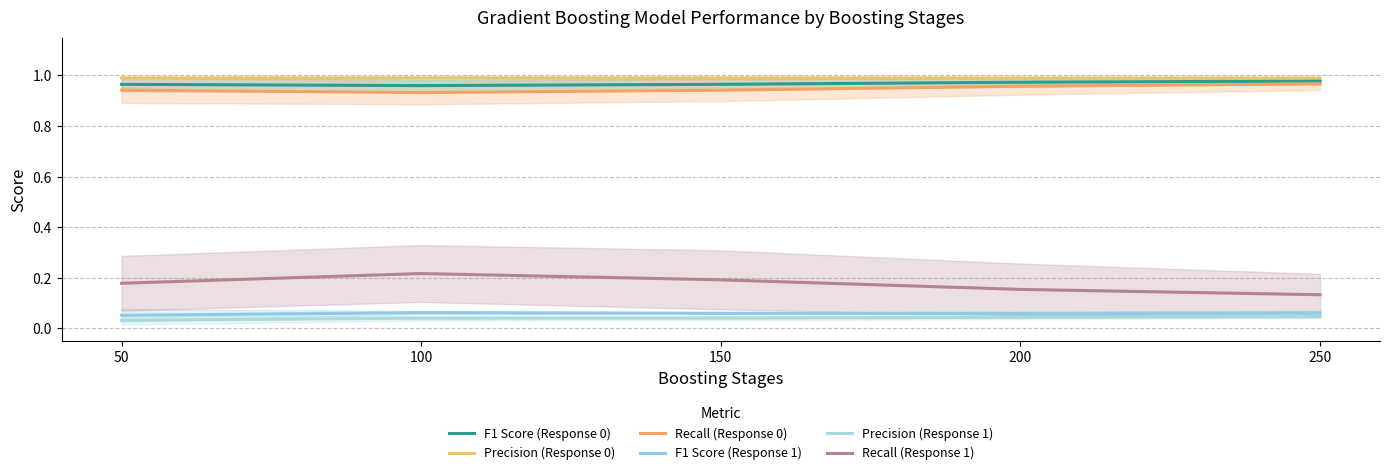

What are all the series names shown in the legend?

F1 Score (Response 0), Precision (Response 0), Recall (Response 0), F1 Score (Response 1), Precision (Response 1), Recall (Response 1)